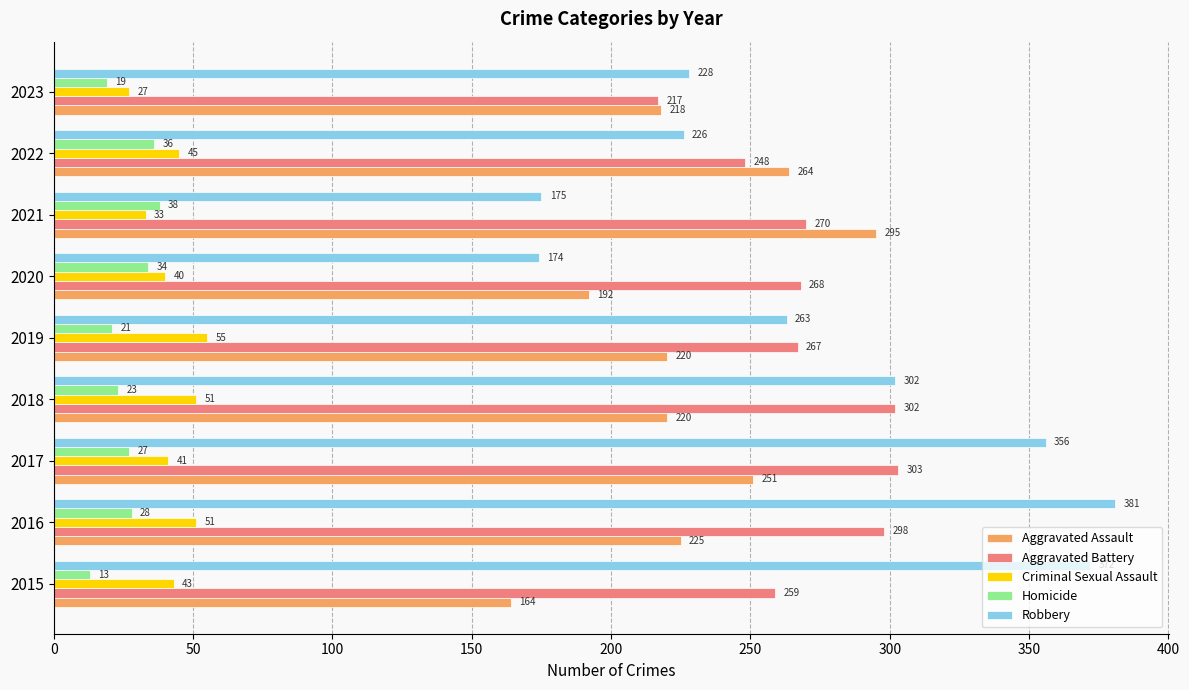

Is the value of Aggravated Assault at 2023 greater than the value of Aggravated Battery at 2019?

No